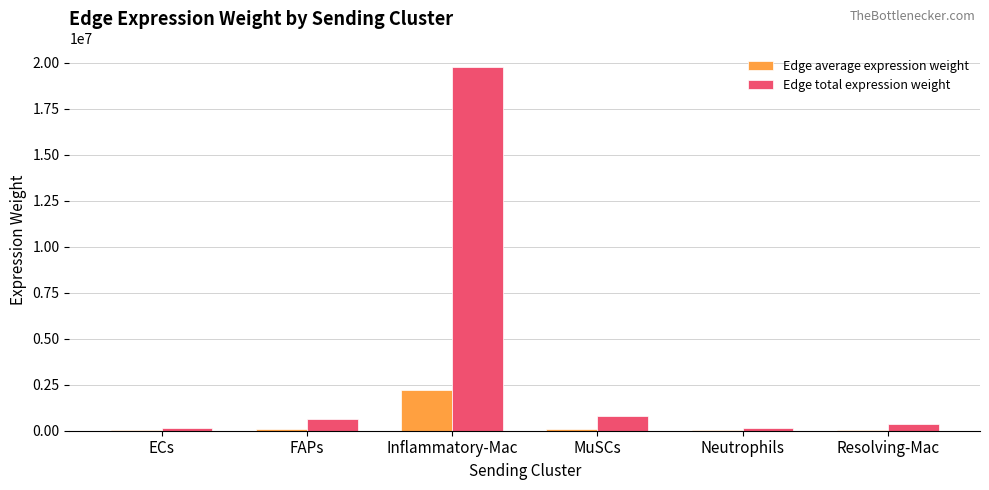

Which series has the largest total across all categories?

Edge total expression weight